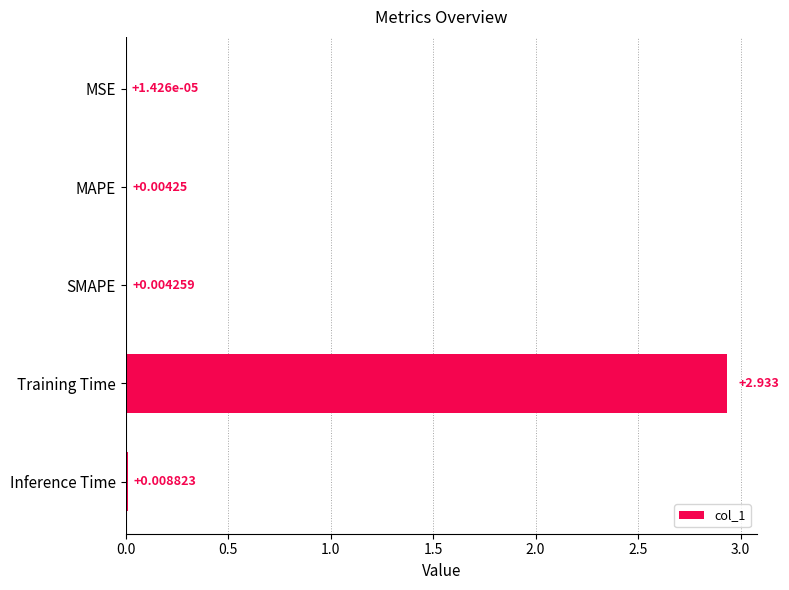

Which category has the highest value across all series?

Training Time